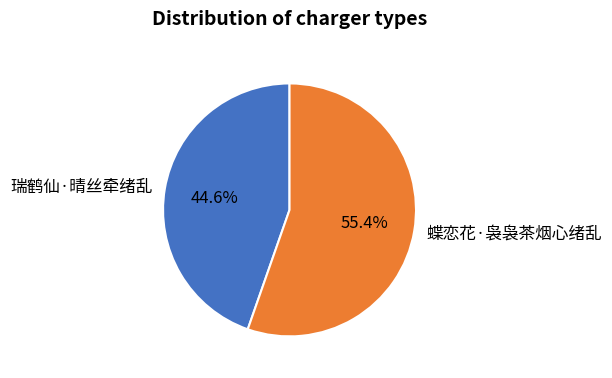

Does 瑞鹤仙·晴丝牵绪乱 account for over 50% of the chart?

No